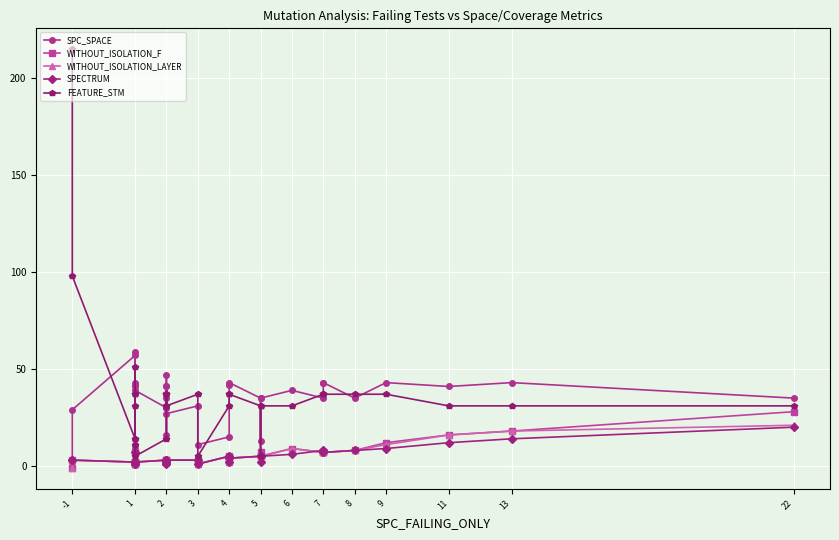

What is the highest value of the WITHOUT_ISOLATION_F series?

28